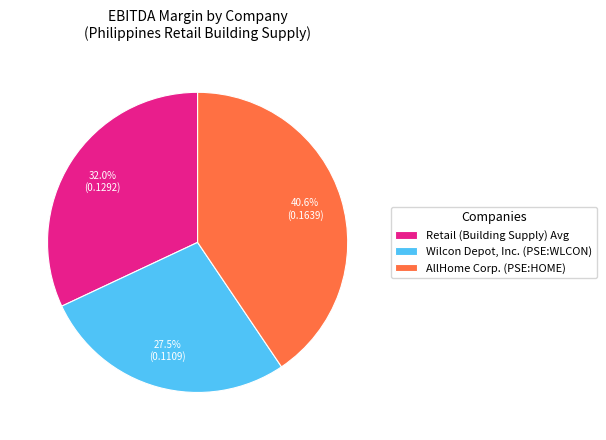

Between Retail (Building Supply) Avg and Wilcon Depot, Inc. (PSE:WLCON), which is larger?

Retail (Building Supply) Avg